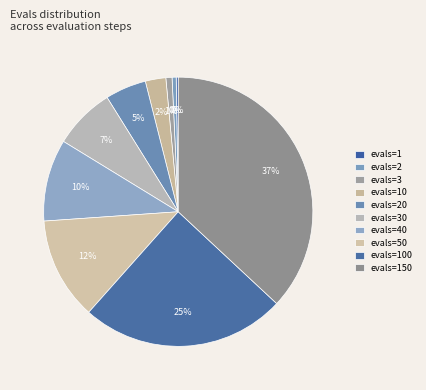

What is the smallest slice in the pie chart?

evals=1